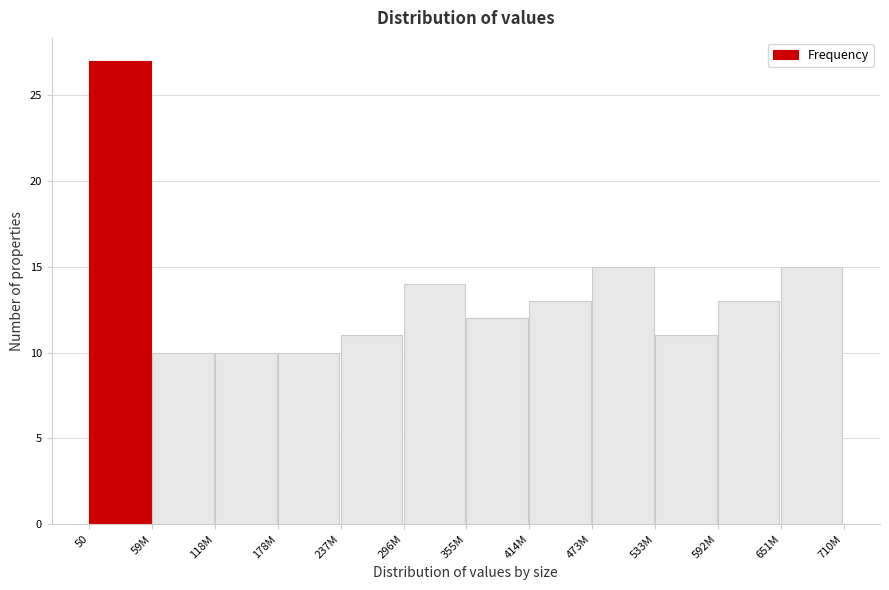

Reading left to right, what are all the values shown in this chart?

50=27	59M=10	118M=10	178M=10	237M=11	296M=14	355M=12	414M=13	473M=15	533M=11	592M=13	651M=15